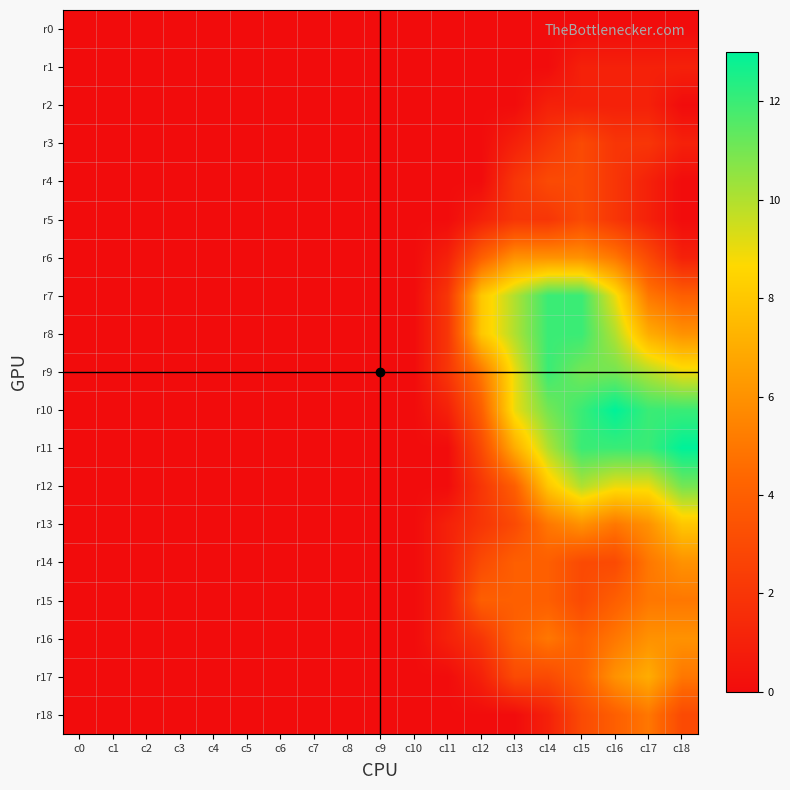

Reading left to right, list all the values displayed in this chart.

r0: c0=0	c1=0	c2=0	c3=0	c4=0	c5=0	c6=0	c7=0	c8=0	c9=0	c10=0	c11=0	c12=0	c13=0	c14=0	c15=0	c16=0	c17=0	c18=0
r1: c0=0	c1=0	c2=0	c3=0	c4=0	c5=0	c6=0	c7=0	c8=0	c9=0	c10=0	c11=0	c12=0	c13=0	c14=0	c15=1	c16=1	c17=1	c18=1
r2: c0=0	c1=0	c2=0	c3=0	c4=0	c5=0	c6=0	c7=0	c8=0	c9=0	c10=0	c11=0	c12=0	c13=0	c14=1	c15=1	c16=1	c17=1	c18=0
r3: c0=0	c1=0	c2=0	c3=0	c4=0	c5=0	c6=0	c7=0	c8=0	c9=0	c10=0	c11=0	c12=0	c13=1	c14=2	c15=3	c16=2	c17=2	c18=1
r4: c0=0	c1=0	c2=0	c3=0	c4=0	c5=0	c6=0	c7=0	c8=0	c9=0	c10=0	c11=0	c12=0	c13=2	c14=3	c15=3	c16=2	c17=1	c18=0
r5: c0=0	c1=0	c2=0	c3=0	c4=0	c5=0	c6=0	c7=0	c8=0	c9=0	c10=0	c11=0	c12=1	c13=2	c14=2	c15=3	c16=2	c17=1	c18=0
r6: c0=0	c1=0	c2=0	c3=0	c4=0	c5=0	c6=0	c7=0	c8=0	c9=0	c10=0	c11=1	c12=4	c13=6	c14=6	c15=6	c16=5	c17=3	c18=1
r7: c0=0	c1=0	c2=0	c3=0	c4=0	c5=0	c6=0	c7=0	c8=0	c9=0	c10=0	c11=2	c12=8	c13=10	c14=12	c15=12	c16=9	c17=5	c18=4
r8: c0=0	c1=0	c2=0	c3=0	c4=0	c5=0	c6=0	c7=0	c8=0	c9=0	c10=0	c11=2	c12=8	c13=10	c14=12	c15=12	c16=10	c17=7	c18=6
r9: c0=0	c1=0	c2=0	c3=0	c4=0	c5=0	c6=0	c7=0	c8=0	c9=0	c10=0	c11=2	c12=5	c13=9	c14=12	c15=11	c16=11	c17=10	c18=9
r10: c0=0	c1=0	c2=0	c3=0	c4=0	c5=0	c6=0	c7=0	c8=0	c9=0	c10=0	c11=1	c12=4	c13=9	c14=11	c15=12	c16=13	c17=12	c18=12
r11: c0=0	c1=0	c2=0	c3=0	c4=0	c5=0	c6=0	c7=0	c8=0	c9=0	c10=0	c11=0	c12=3	c13=7	c14=10	c15=12	c16=12	c17=12	c18=13
r12: c0=0	c1=0	c2=0	c3=0	c4=0	c5=0	c6=0	c7=0	c8=0	c9=0	c10=0	c11=0	c12=2	c13=4	c14=8	c15=10	c16=9	c17=9	c18=11
r13: c0=0	c1=0	c2=0	c3=0	c4=0	c5=0	c6=0	c7=0	c8=0	c9=0	c10=0	c11=1	c12=2	c13=3	c14=5	c15=6	c16=5	c17=6	c18=8
r14: c0=0	c1=0	c2=0	c3=0	c4=0	c5=0	c6=0	c7=0	c8=0	c9=0	c10=0	c11=1	c12=3	c13=4	c14=4	c15=3	c16=3	c17=5	c18=6
r15: c0=0	c1=0	c2=0	c3=0	c4=0	c5=0	c6=0	c7=0	c8=0	c9=0	c10=0	c11=1	c12=4	c13=4	c14=4	c15=3	c16=4	c17=5	c18=5
r16: c0=0	c1=0	c2=0	c3=0	c4=0	c5=0	c6=0	c7=0	c8=0	c9=0	c10=0	c11=1	c12=2	c13=4	c14=5	c15=4	c16=5	c17=6	c18=6
r17: c0=0	c1=0	c2=0	c3=0	c4=0	c5=0	c6=0	c7=0	c8=0	c9=0	c10=0	c11=0	c12=1	c13=3	c14=3	c15=4	c16=6	c17=7	c18=5
r18: c0=0	c1=0	c2=0	c3=0	c4=0	c5=0	c6=0	c7=0	c8=0	c9=0	c10=0	c11=0	c12=0	c13=0	c14=1	c15=3	c16=4	c17=5	c18=3